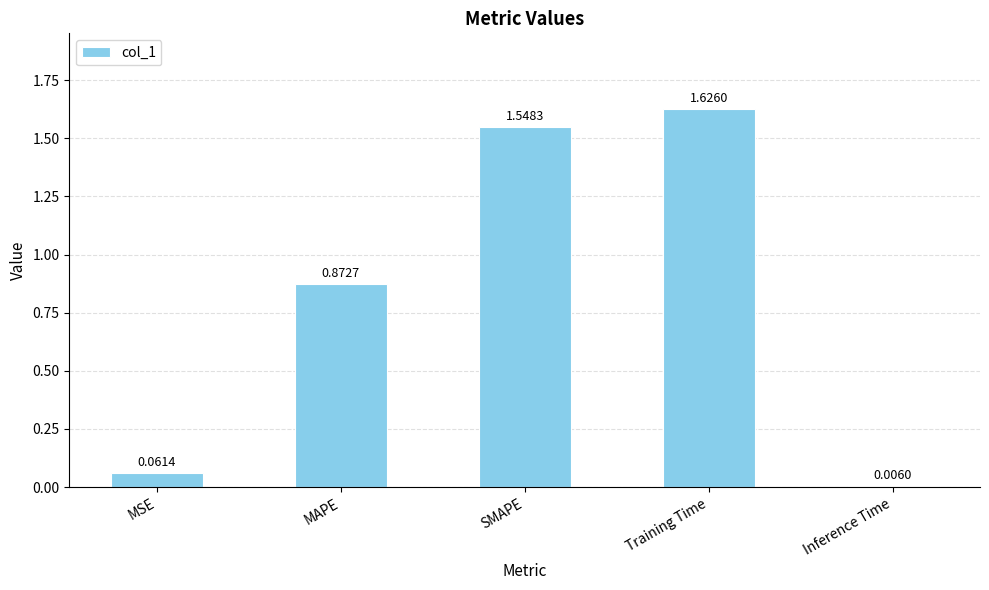

How many categories are shown in the chart?

5